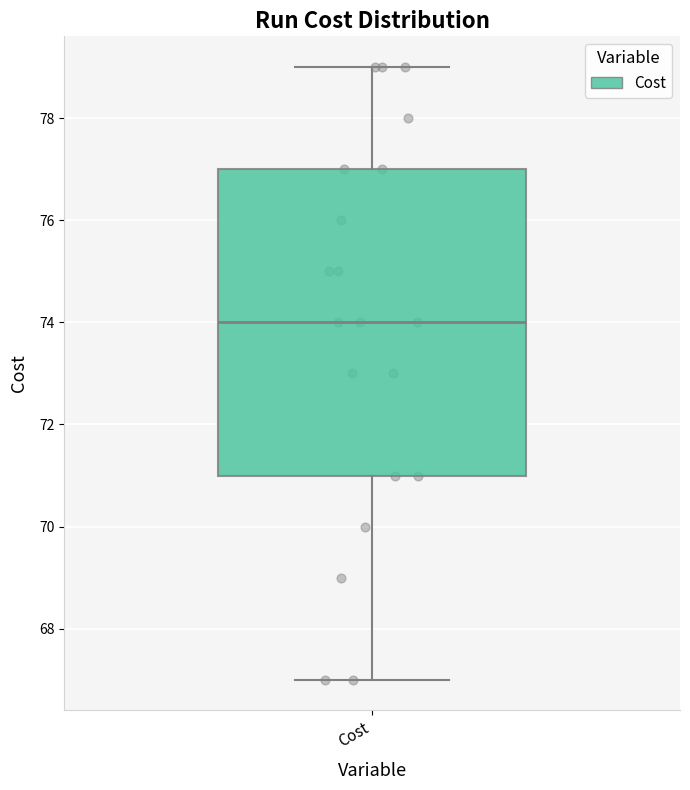

Read this box plot against the y-axis: the position of the median line, the range covered by the box, and the ends of both whiskers. The values are not printed on the chart, so give them approximately, as read against the axis.

median 74, box 71 to 77, whiskers 67 to 79